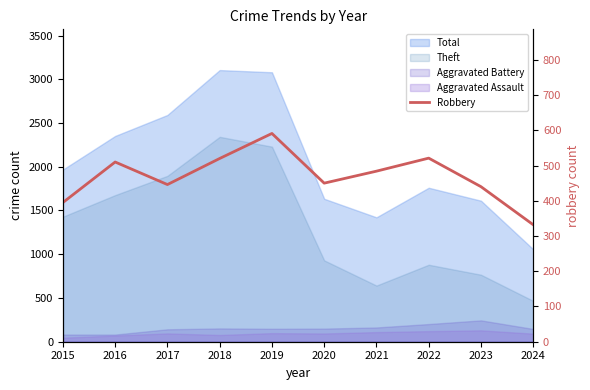

What is the approximate value at 2018?

520